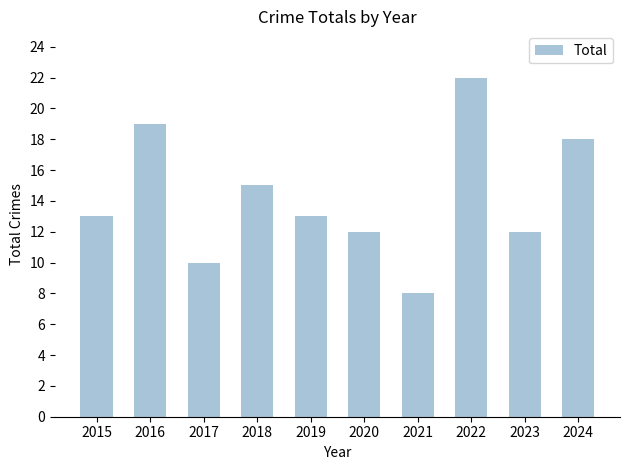

Which label corresponds to the largest value in the chart?

2022